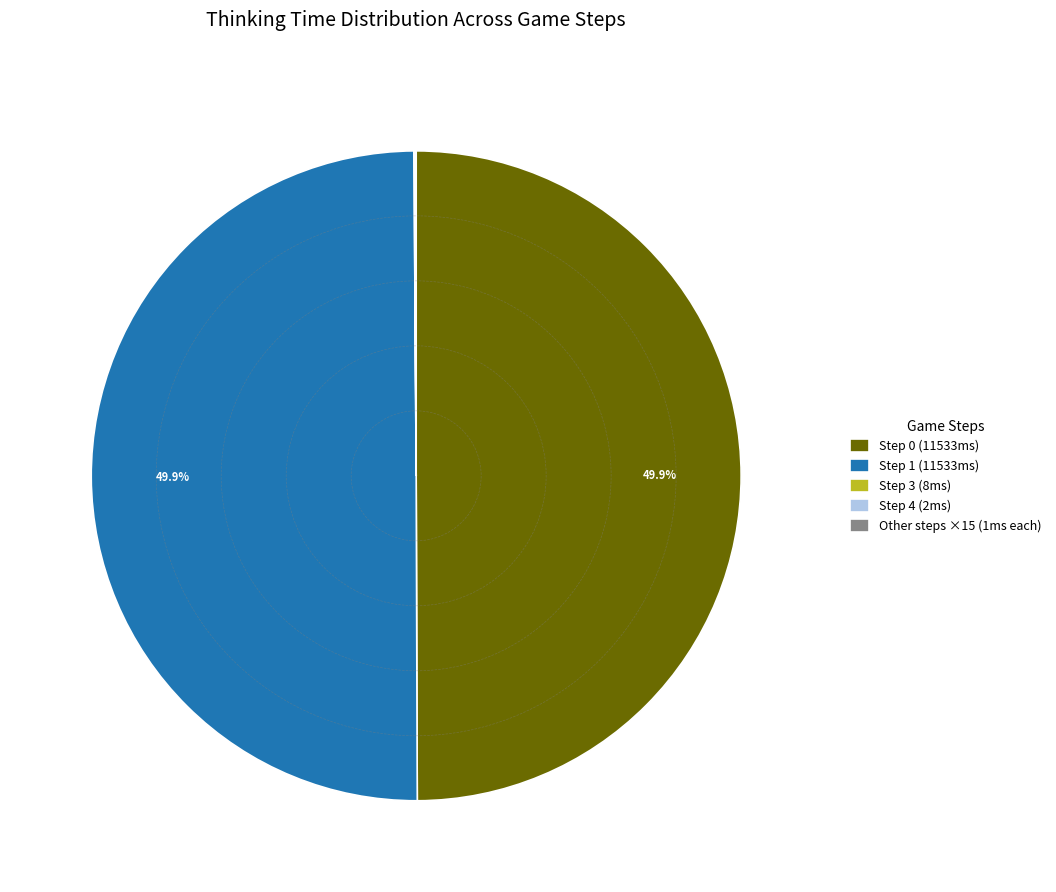

Approximately how many times larger is the value at Step 0 (11533ms) compared to Step 1 (11533ms)?

1.0